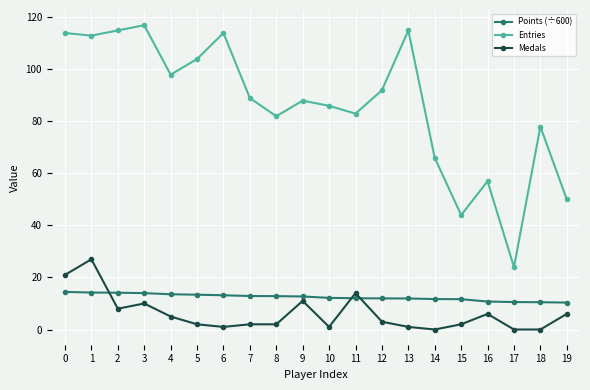

True or false: Entries and Medals intersect in this chart.

False